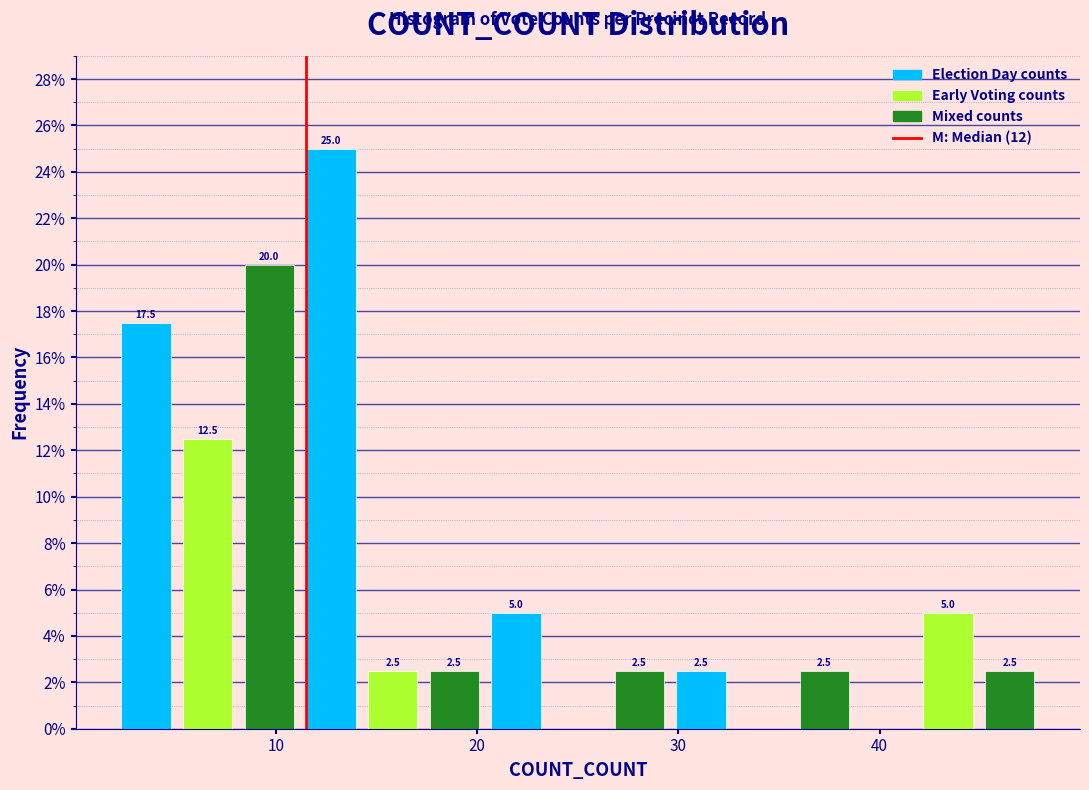

Around what value on the x-axis is the tallest bar? Give the approximate position of its centre, as read against the axis.

13